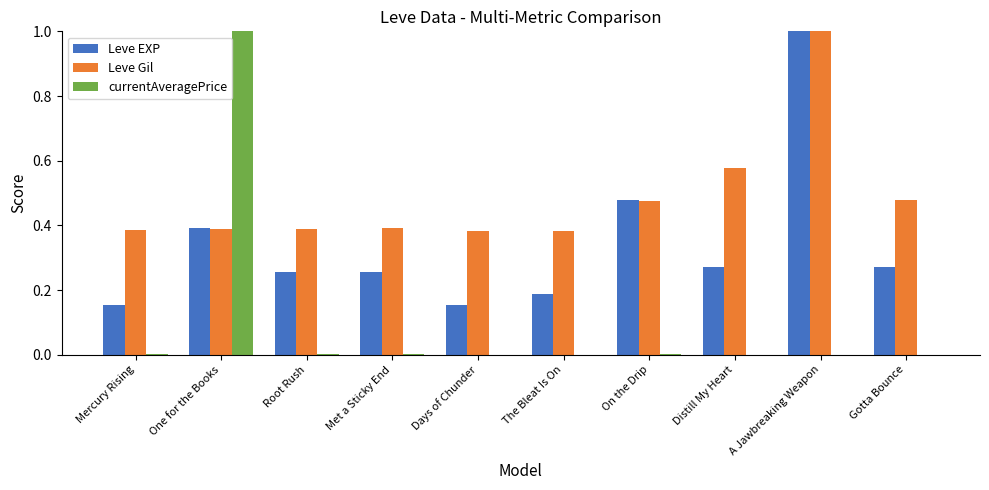

What is the maximum value shown in the chart?

1.0